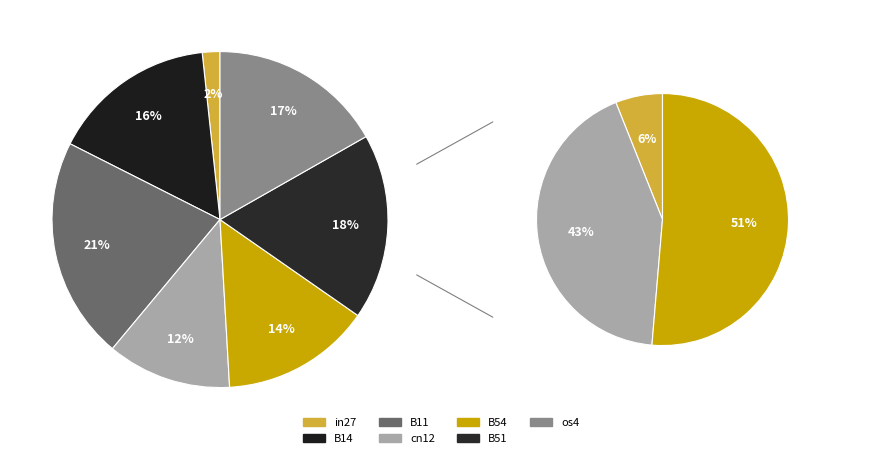

Is cn12 the majority of the pie?

No